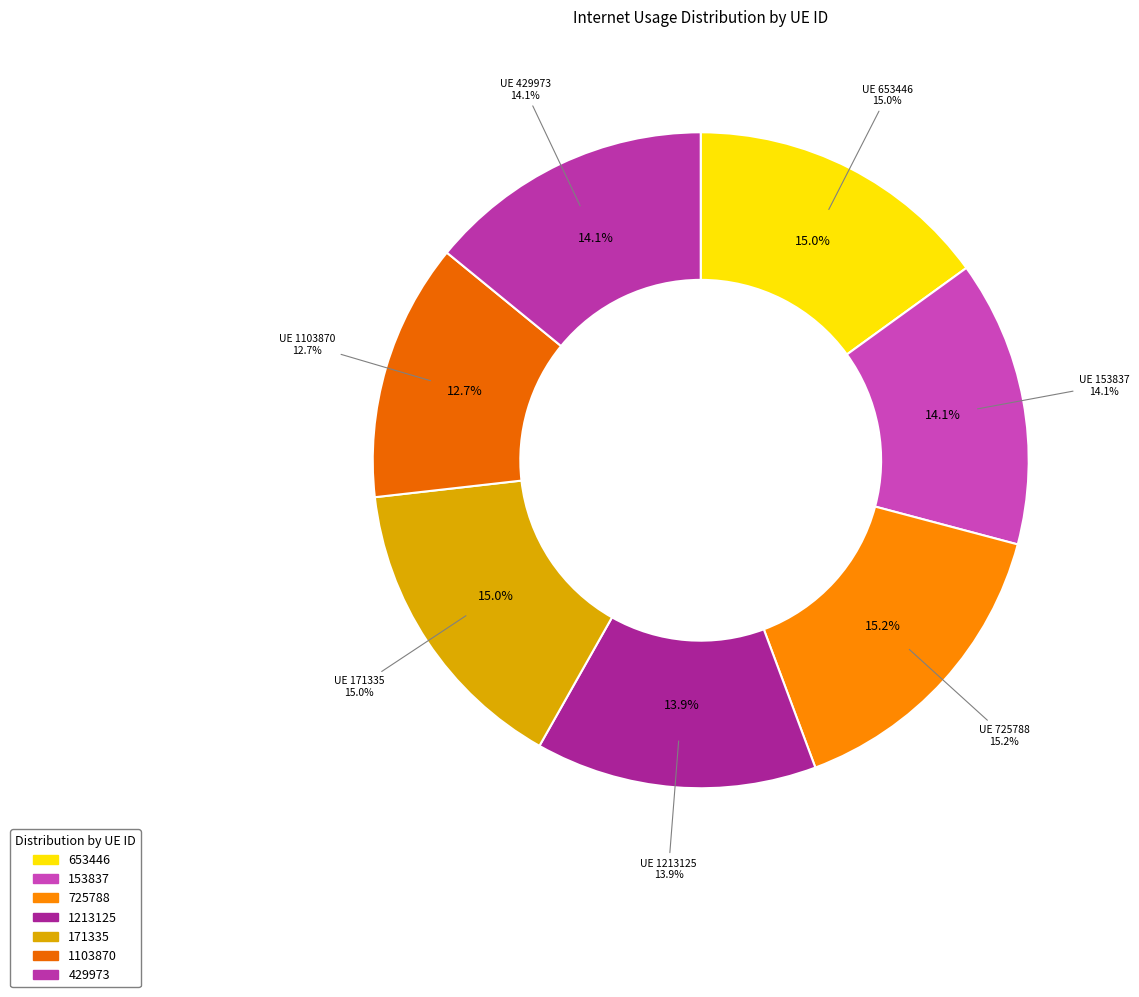

Between 153837 and 1103870, which is larger?

153837